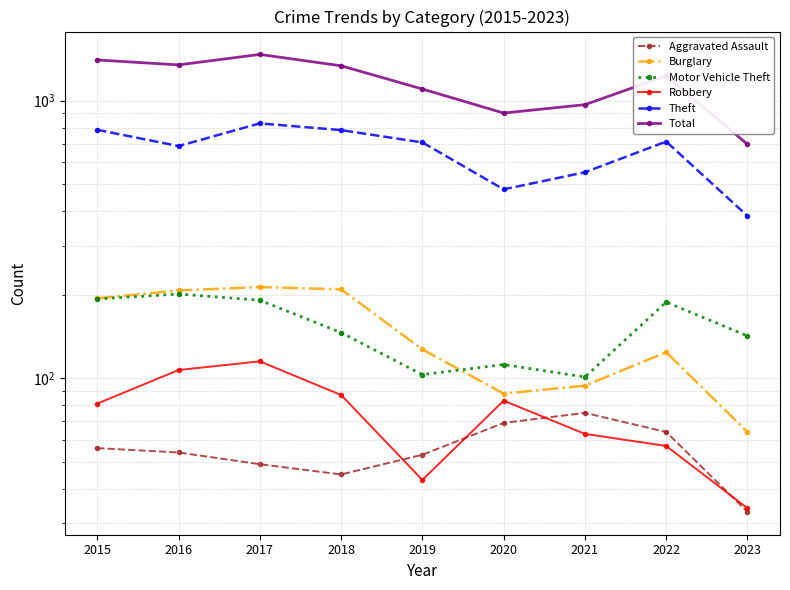

True or false: Burglary has more than 0 interior local peaks.

True